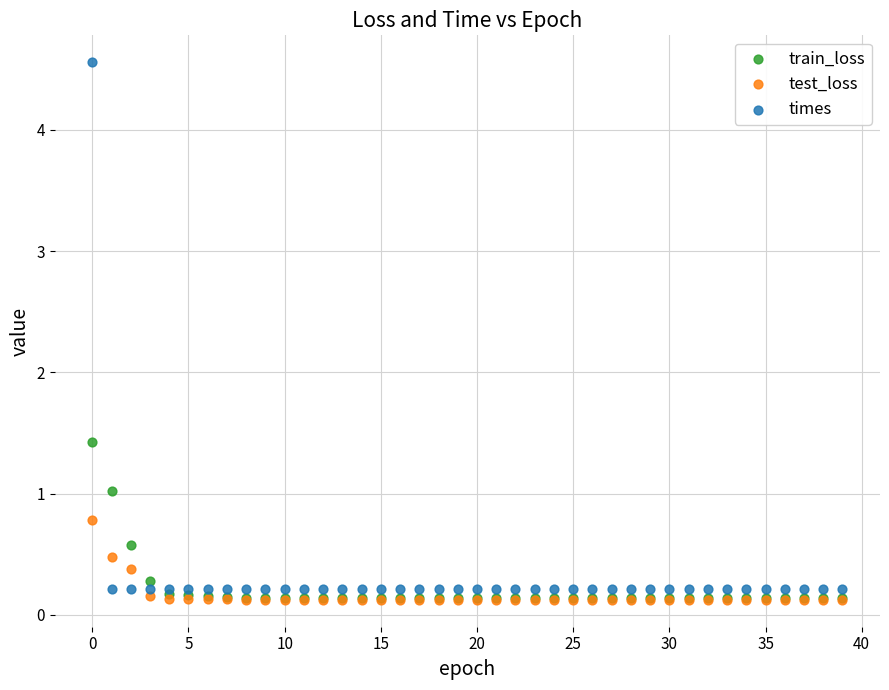

Which series has the largest Y range (max minus min)?

times